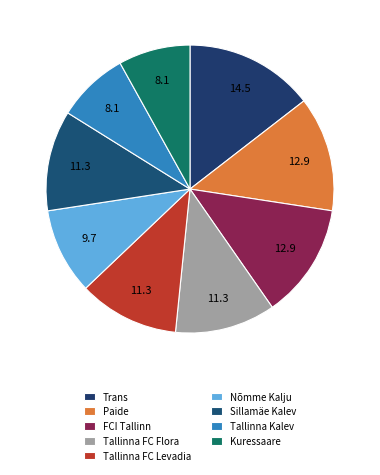

What percentage is the Tallinna FC Flora slice, to the nearest percent?

11%